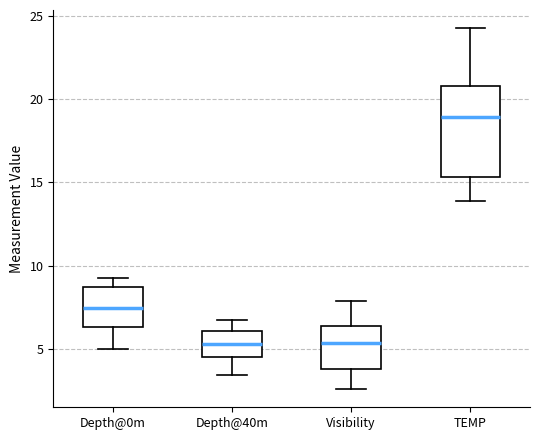

Reading left to right, transcribe this box plot: for each box, give where its median line is, the range the box spans, and where its two whiskers end, as read against the y-axis. The values are not printed on the chart, so give them approximately, as read against the axis.

Depth@0m: median 7.5, box 6.5 to 8.5, whiskers 5.0 to 9.5
Depth@40m: median 5.5, box 4.5 to 6.0, whiskers 3.5 to 7.0
Visibility: median 5.5, box 4.0 to 6.5, whiskers 2.5 to 8.0
TEMP: median 19.0, box 15.5 to 21.0, whiskers 14.0 to 24.5